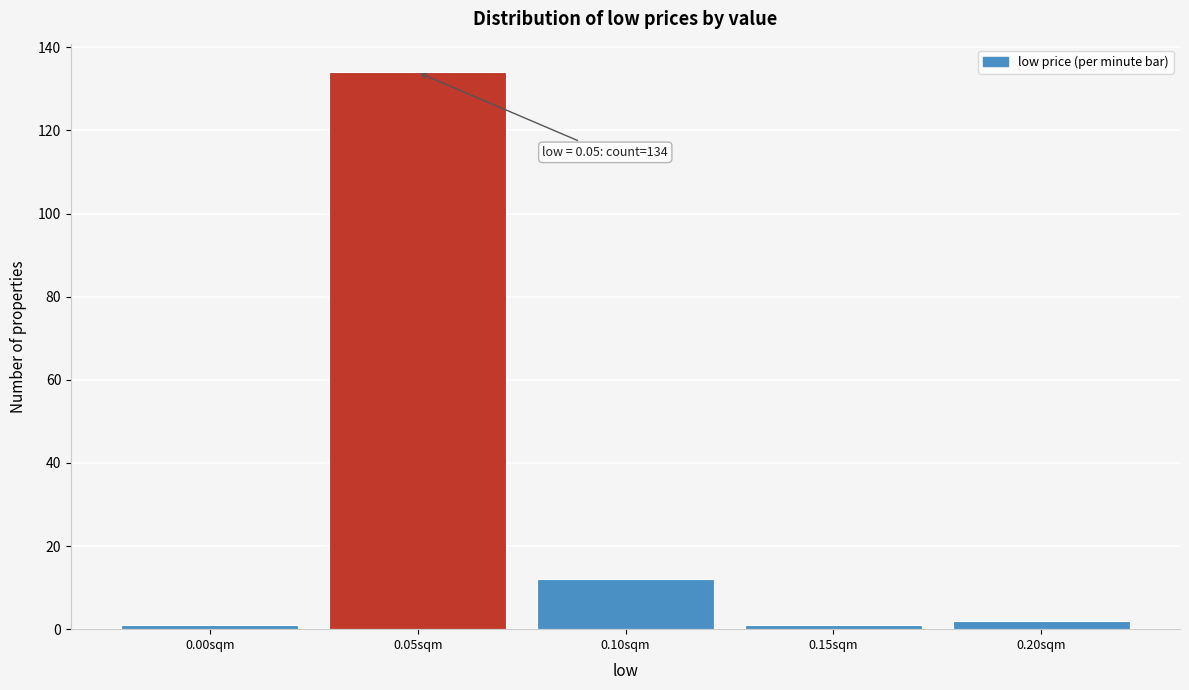

Over which range of the x-axis is the bar tallest?

0.025 to 0.075